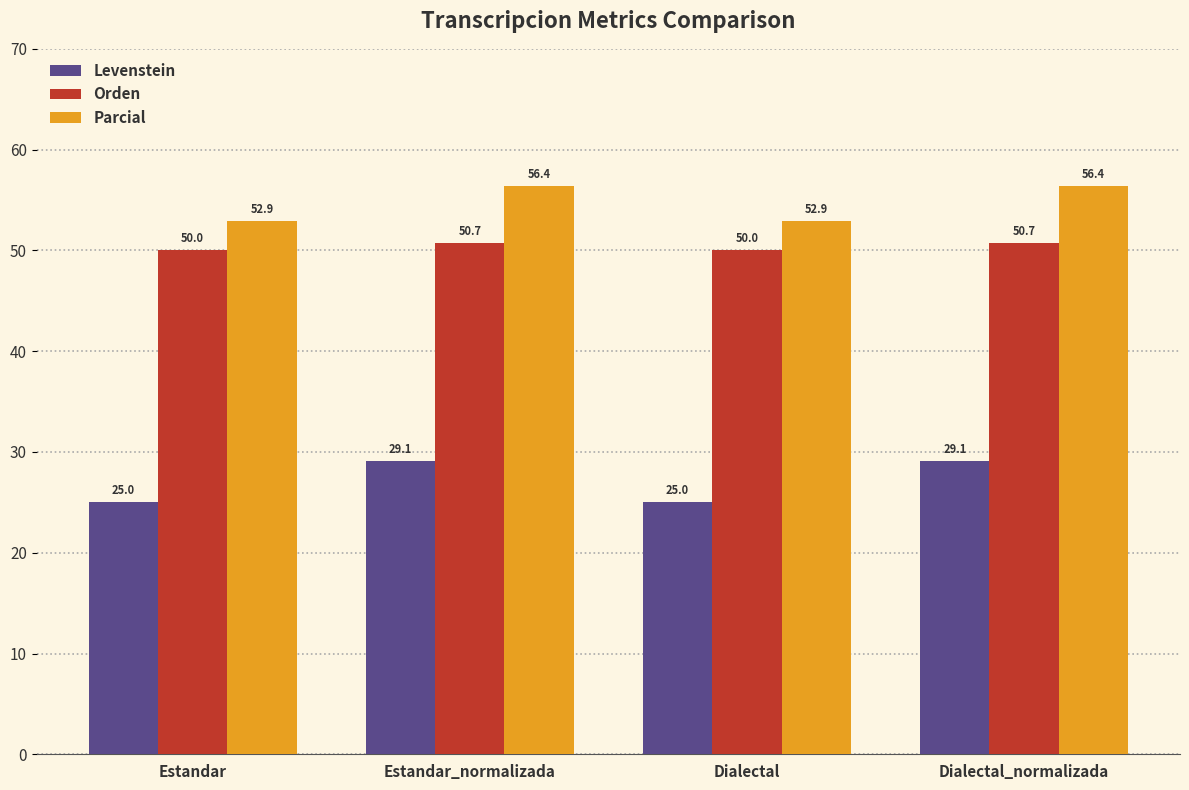

How many values in the Levenstein series are below 29?

2